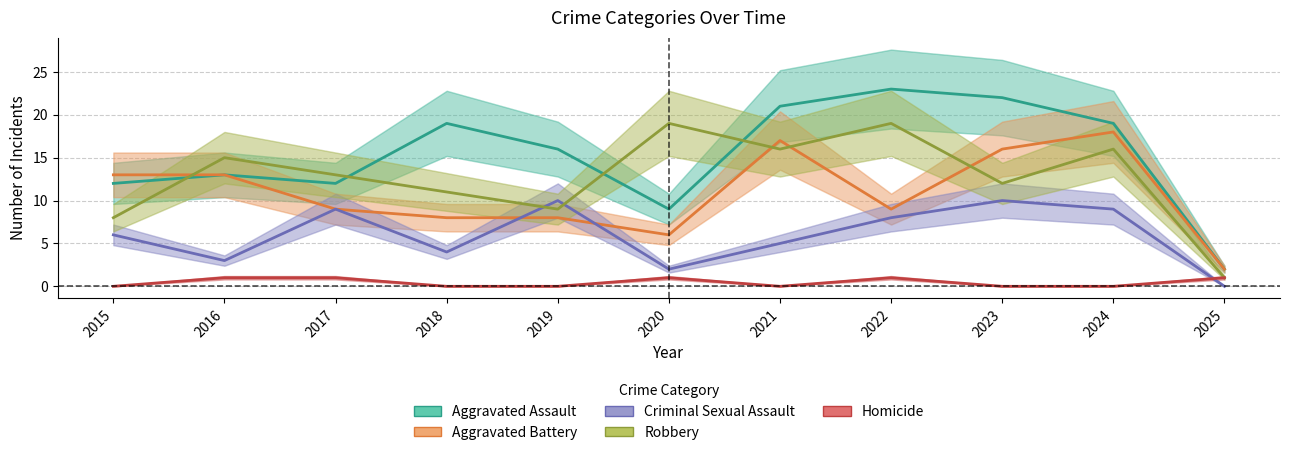

How many interior local valleys does the Aggravated Battery series have?

2